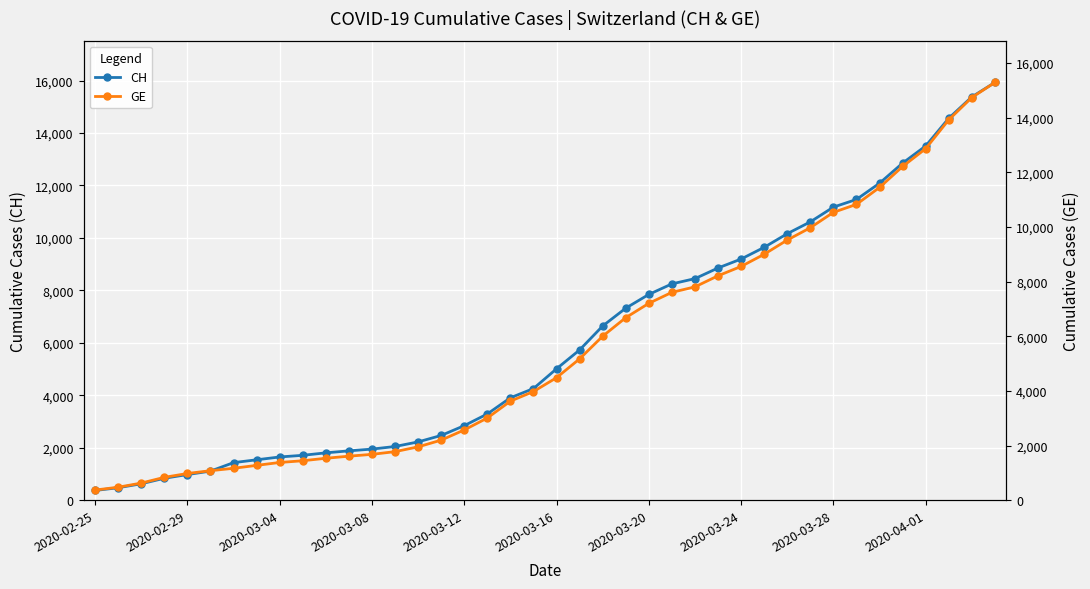

What is the average value of the CH series?

6053